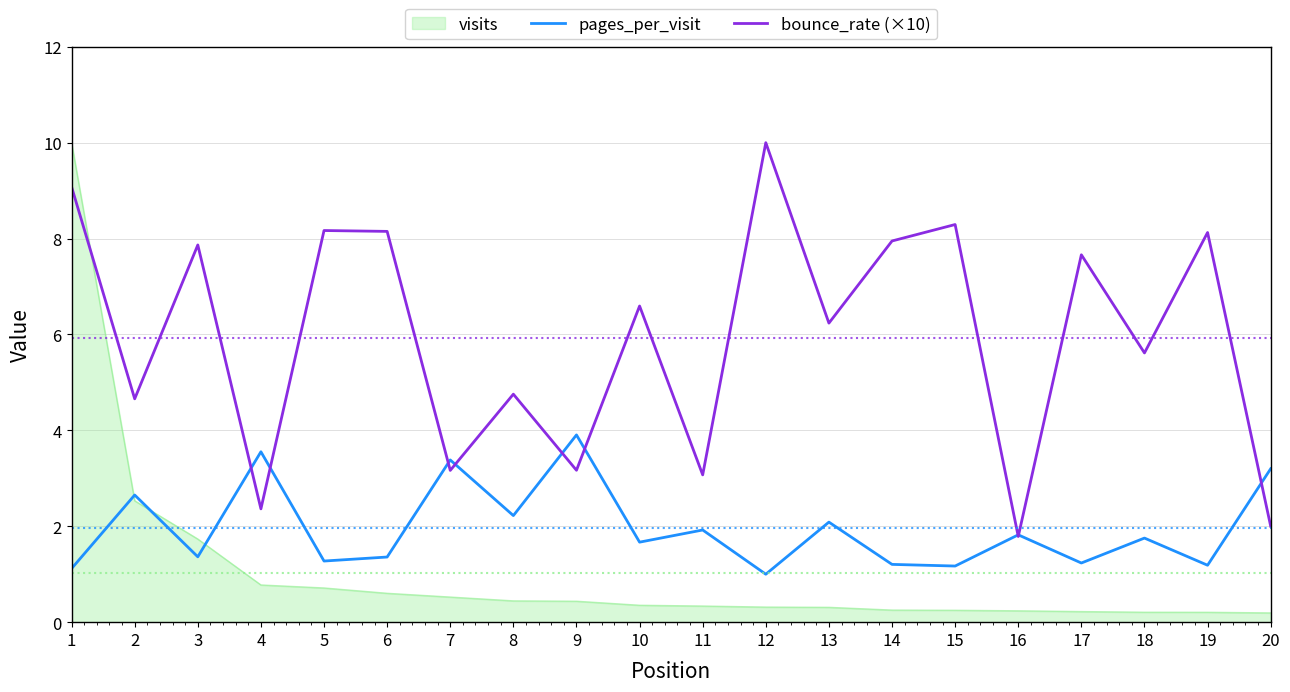

What are all the series names shown in the legend?

visits, pages_per_visit, bounce_rate (×10)